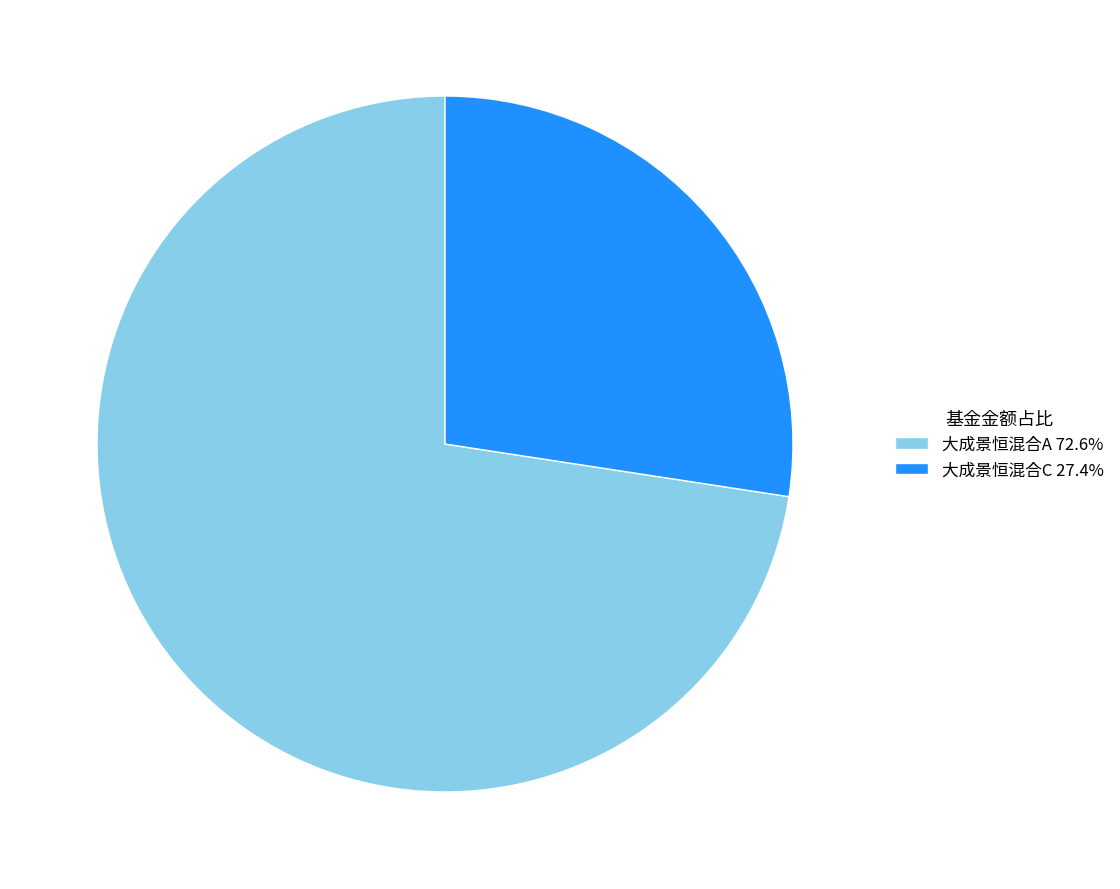

Is the sum of 大成景恒混合A 72.6% and 大成景恒混合C 27.4% greater than half?

Yes